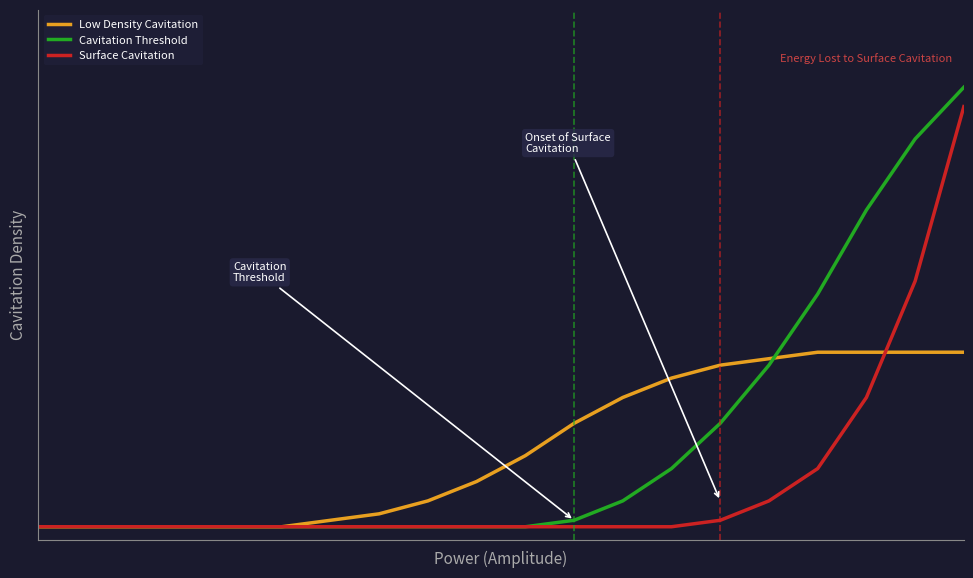

What is the difference between the maximum and minimum values in the Low Density Cavitation series?

27